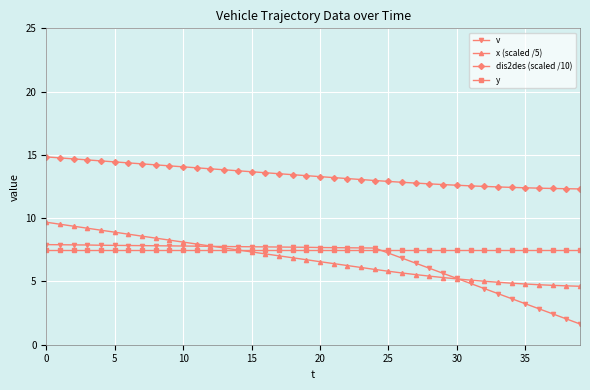

What is the minimum value for x (scaled /5)?

4.6